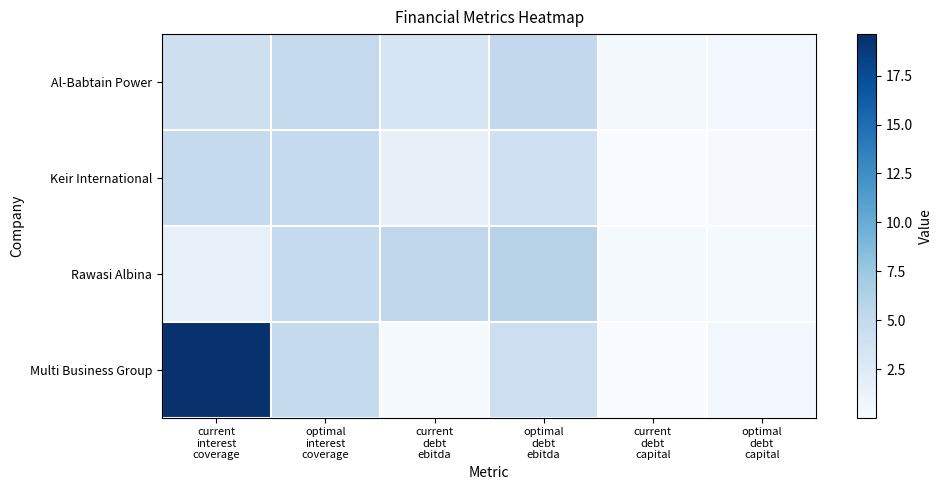

At which label does Keir International reach its minimum?

current debt capital